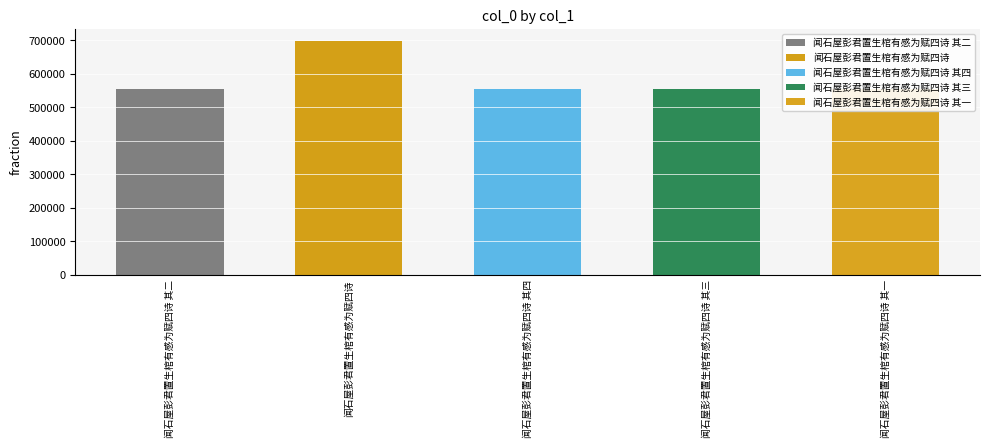

What is the approximate value at 闻石屋彭君置生棺有感为赋四诗 其三, to the nearest 10?

556140